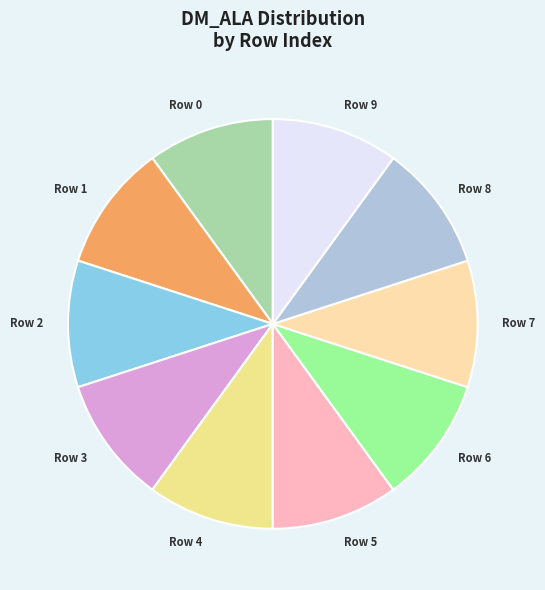

Is there any slice that represents more than half of the pie?

No